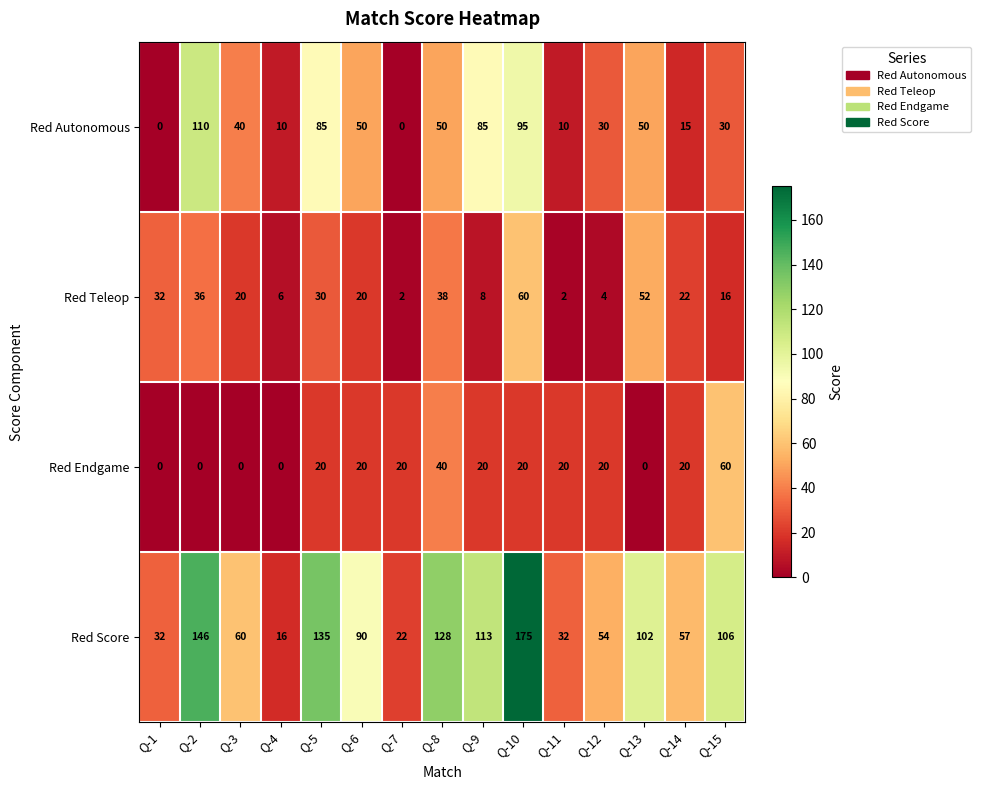

The value of Red Endgame at Q-9 is 20. True or false?

True